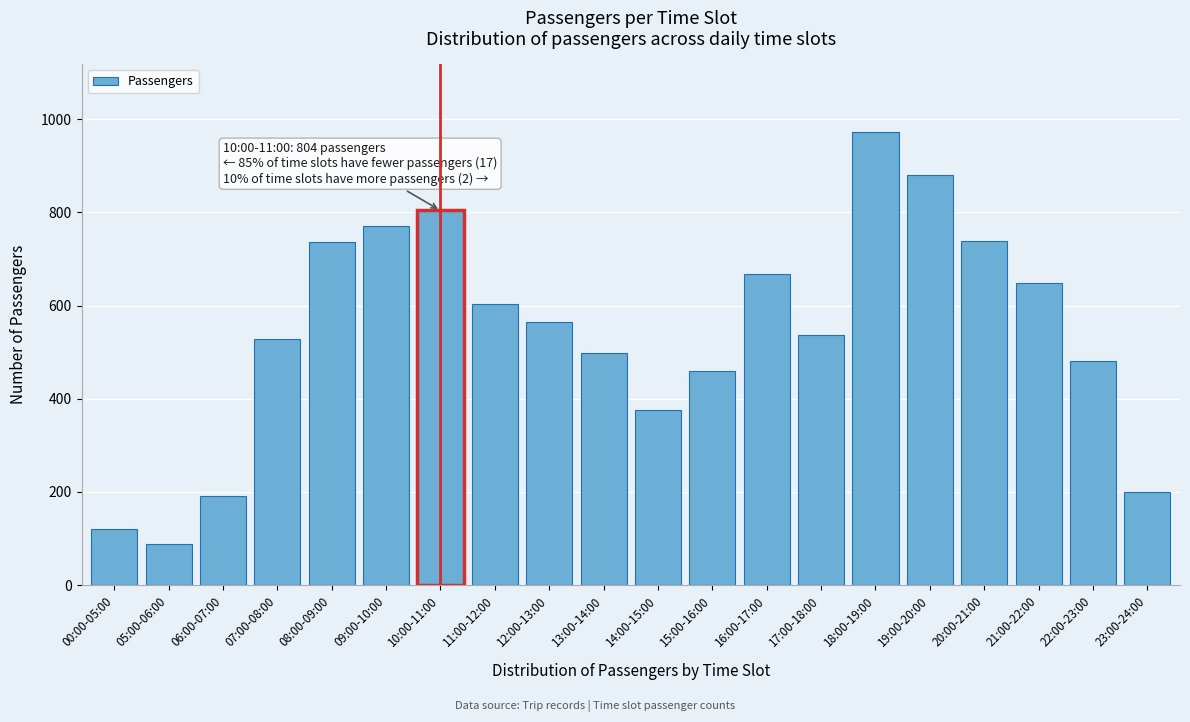

What is the label of the 13th bar from the right?

11:00-12:00